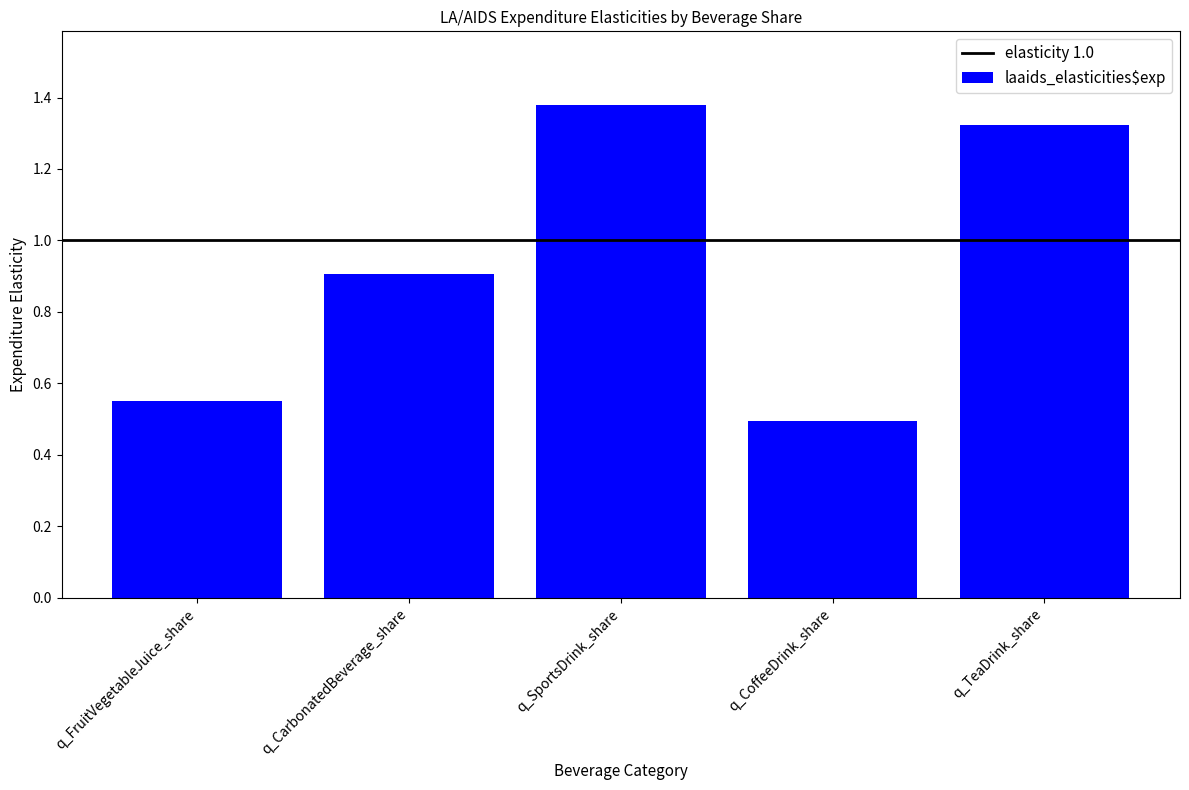

Does the chart contain any negative values?

No